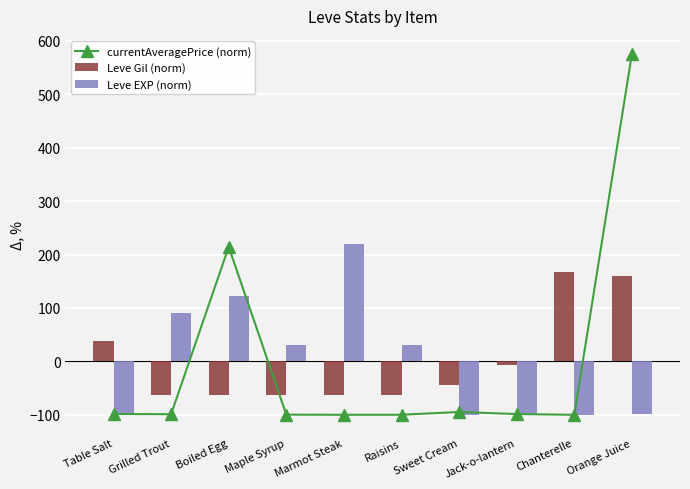

Reading left to right, what are all the values shown in this chart?

currentAveragePrice (norm): Table Salt=-98.5	Grilled Trout=-98.9	Boiled Egg=214.4	Maple Syrup=-99.7	Marmot Steak=-99.9	Raisins=-99.9	Sweet Cream=-94.7	Jack-o-lantern=-98.6	Chanterelle=-100.0	Orange Juice=575.7
Leve Gil (norm): Table Salt=38.6	Grilled Trout=-63.0	Boiled Egg=-63.0	Maple Syrup=-63.0	Marmot Steak=-62.7	Raisins=-63.0	Sweet Cream=-43.9	Jack-o-lantern=-7.6	Chanterelle=167.2	Orange Juice=160.6
Leve EXP (norm): Table Salt=-99.6	Grilled Trout=91.4	Boiled Egg=123.3	Maple Syrup=31.2	Marmot Steak=219.0	Raisins=31.2	Sweet Cream=-99.6	Jack-o-lantern=-97.9	Chanterelle=-99.6	Orange Juice=-99.3